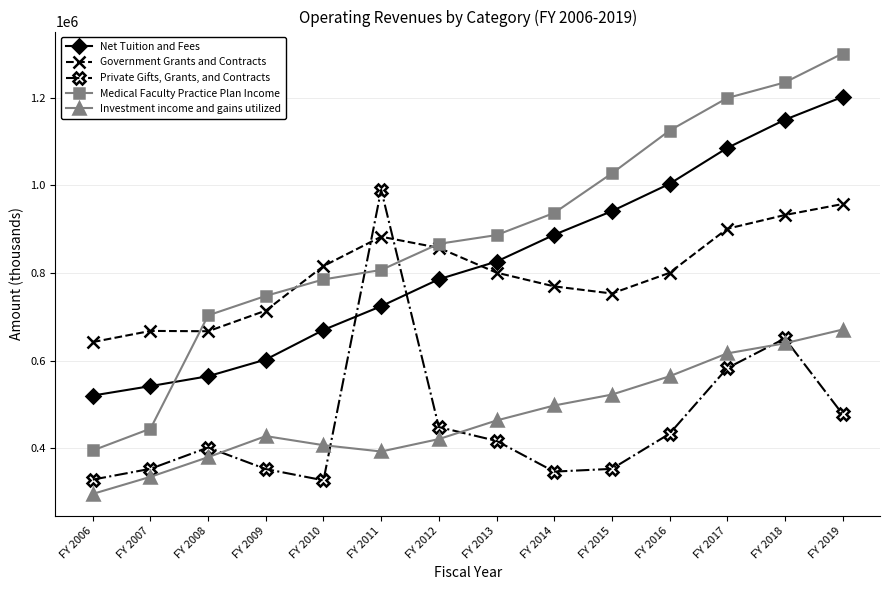

What is the value of the Private Gifts, Grants, and Contracts point at the 9th from the left?

346928